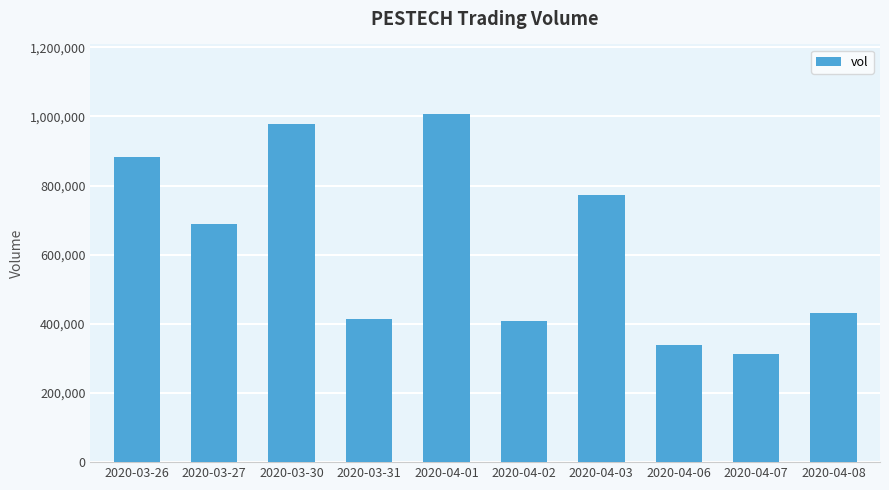

What is the difference between the second highest and minimum values?

665100